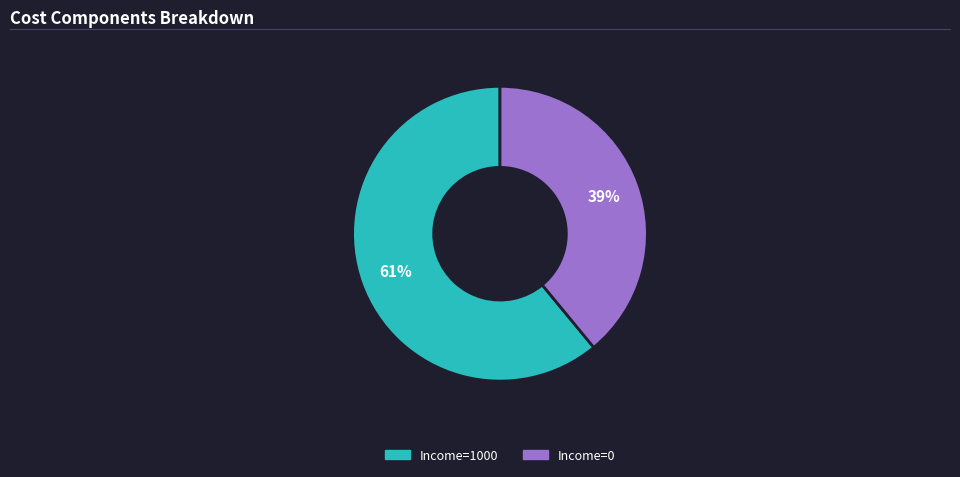

Does any single category account for the majority?

Yes